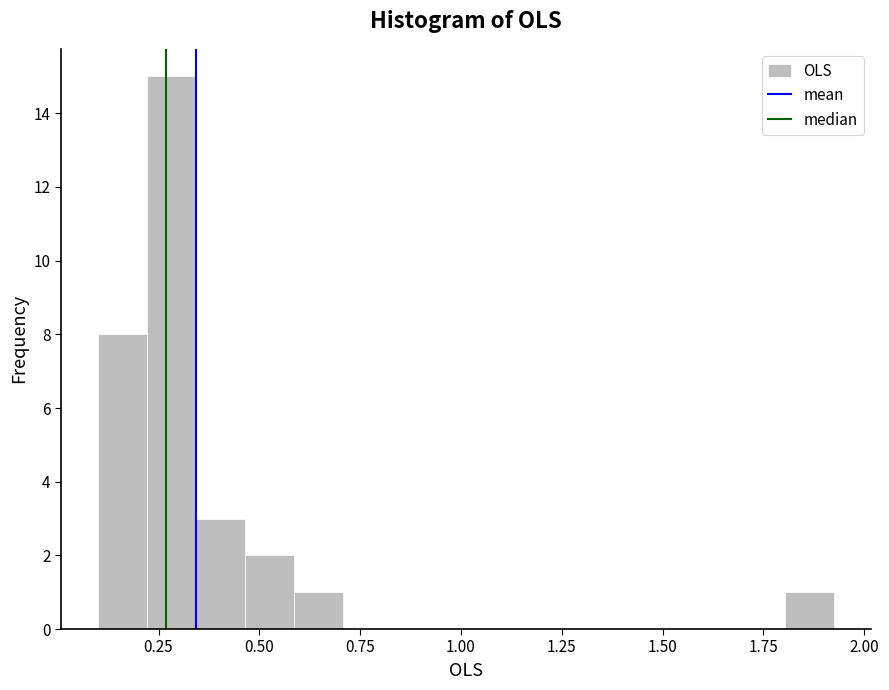

Read against the x-axis, roughly where is the centre of the tallest bar?

0.30